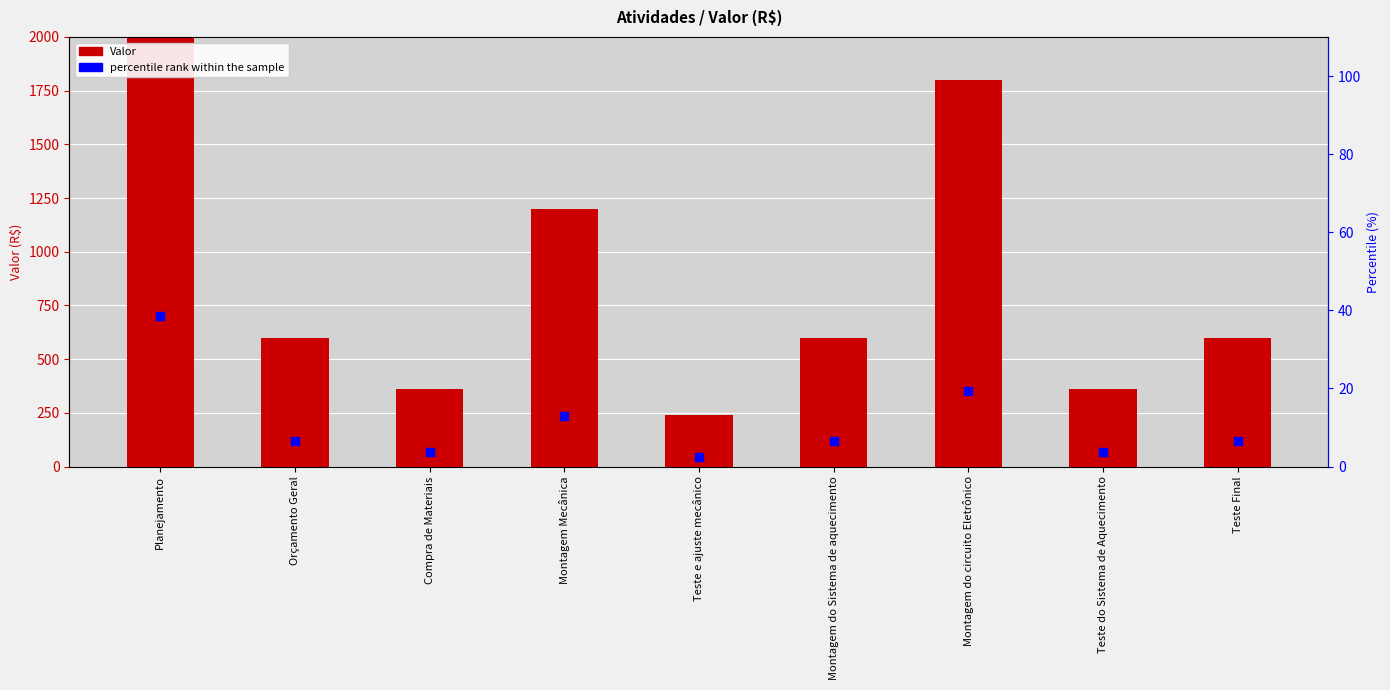

At how many categories does at least one series exceed 1494?

2